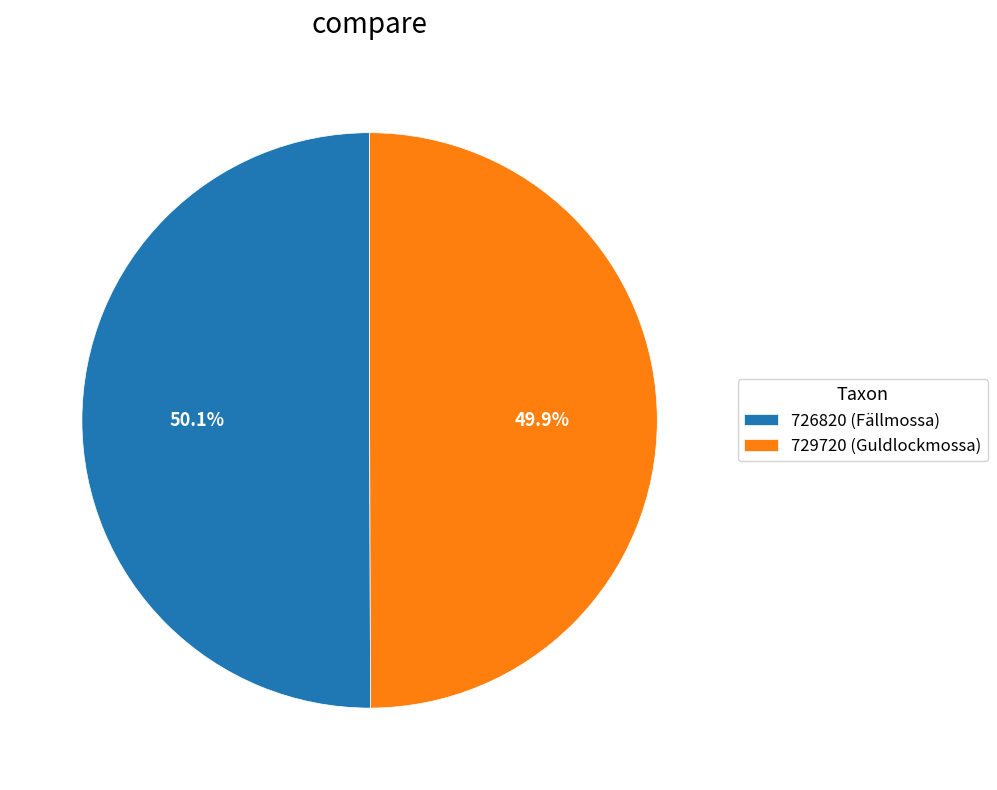

True or false: 726820 (Fällmossa) accounts for 57% of the total.

False